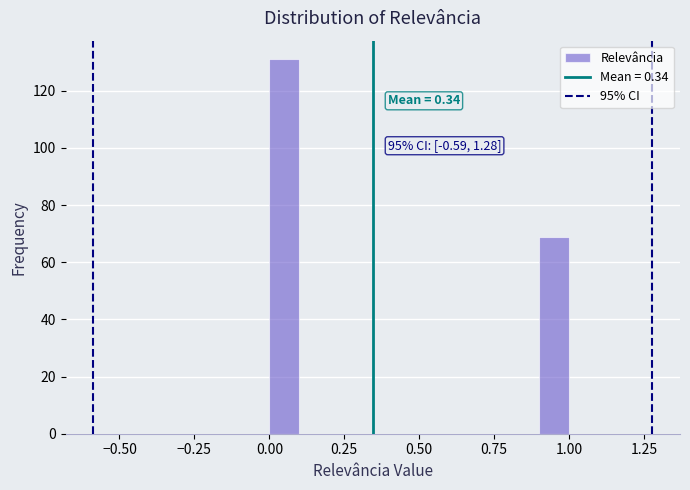

Around what value on the x-axis is the tallest bar? Give the approximate position of its centre, as read against the axis.

0.05